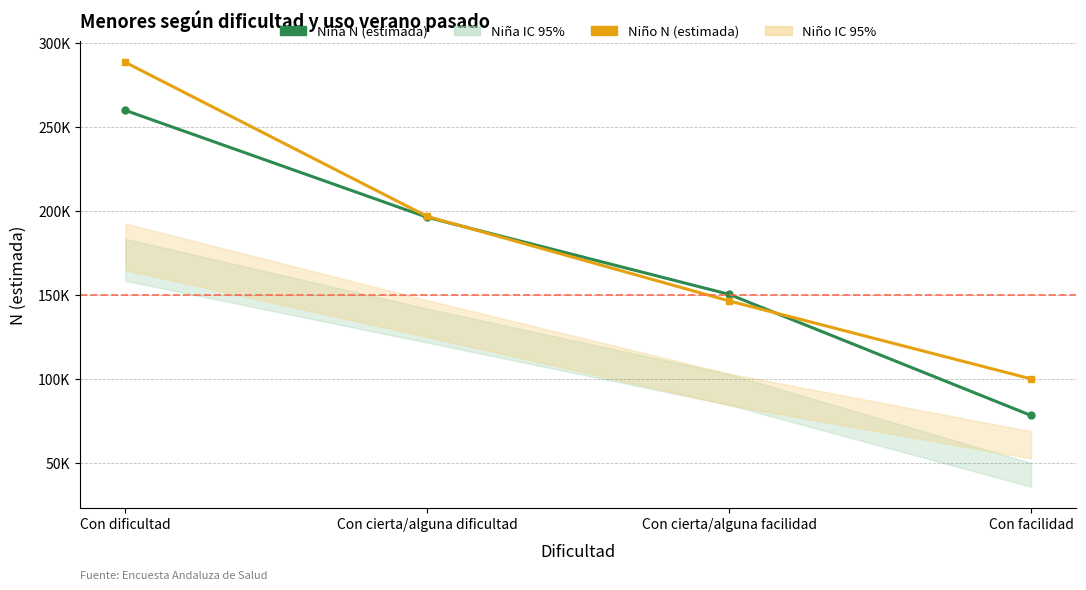

Where do Niña N (estimada) and Niño N (estimada) first cross each other?

Con cierta/alguna dificultad and Con cierta/alguna facilidad